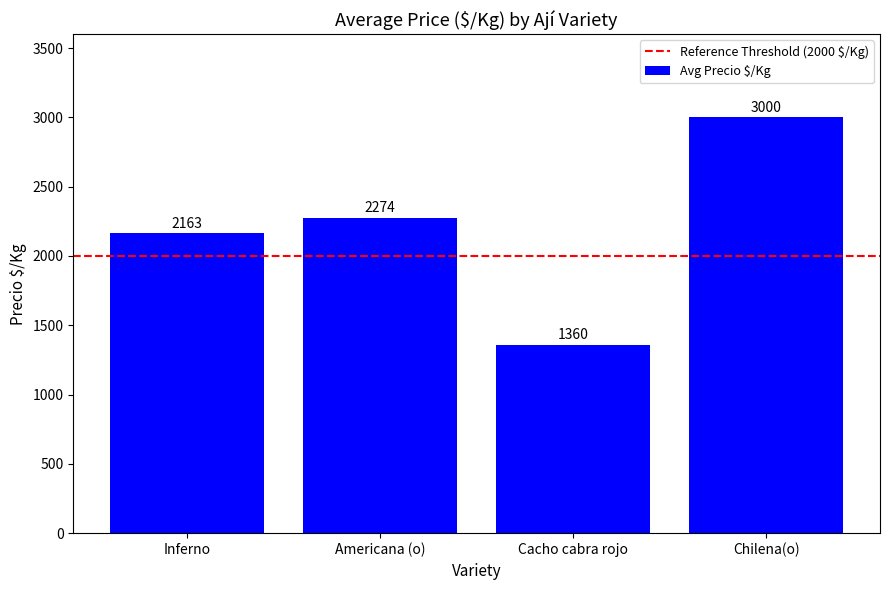

What is the sum of all values?

8797